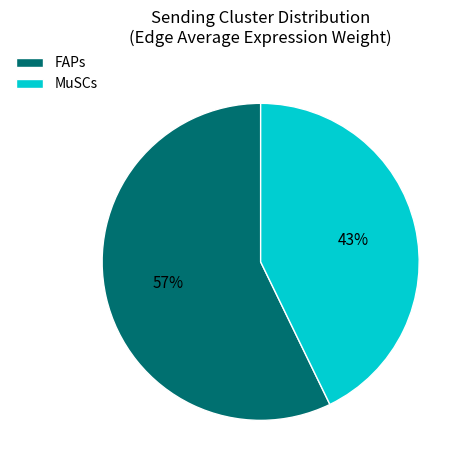

To the nearest percent, what is the average slice percentage?

50%